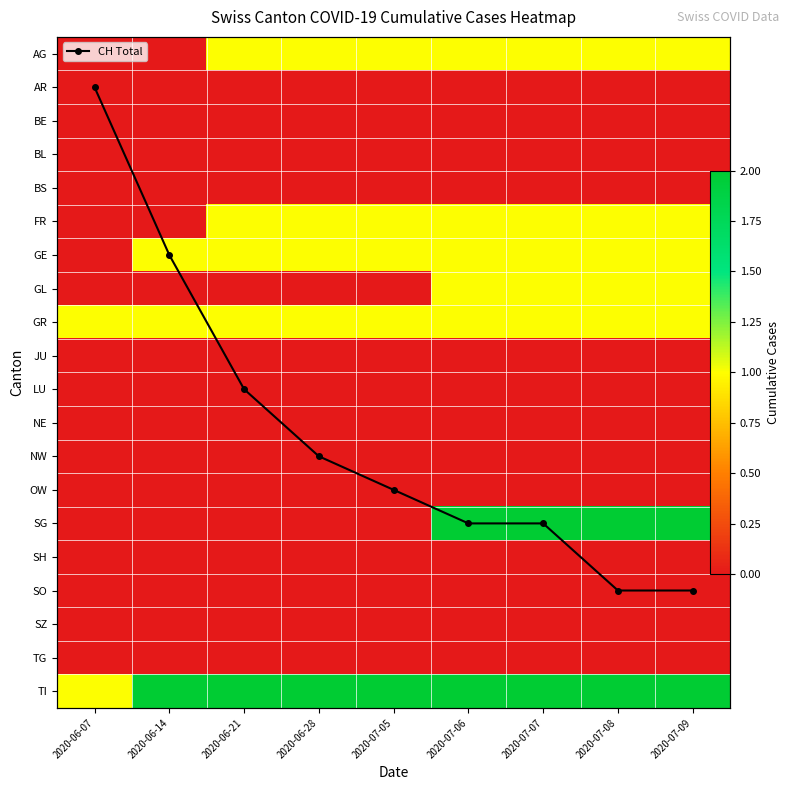

Rank the series by their maximum value, from lowest to highest.

AR, BE, BL, BS, JU, LU, NE, NW, OW, SH, SO, SZ, TG, AG, FR, GE, GL, GR, SG, TI, CH Total